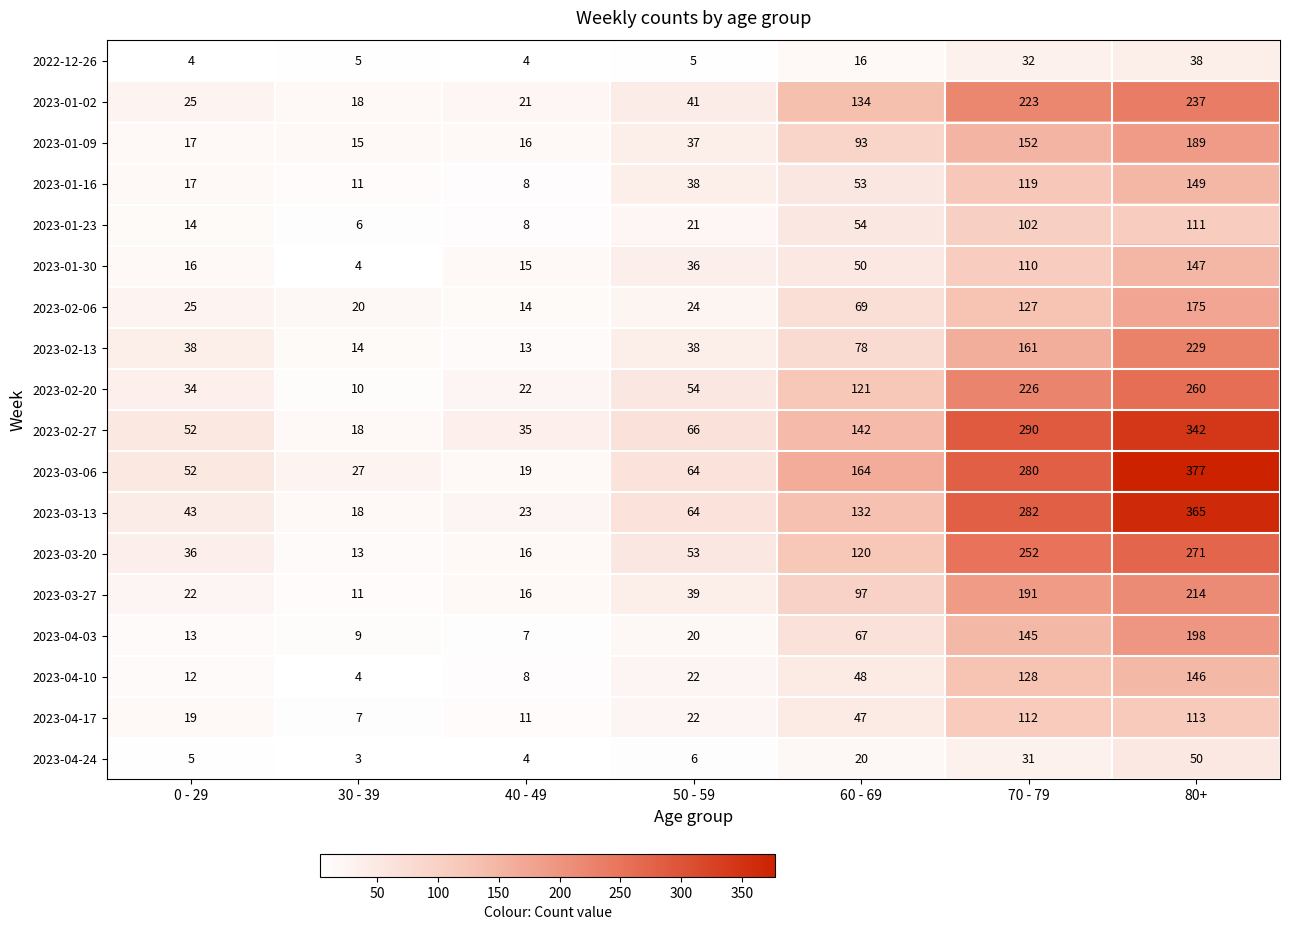

What is the average value of the 2023-01-30 series?

54